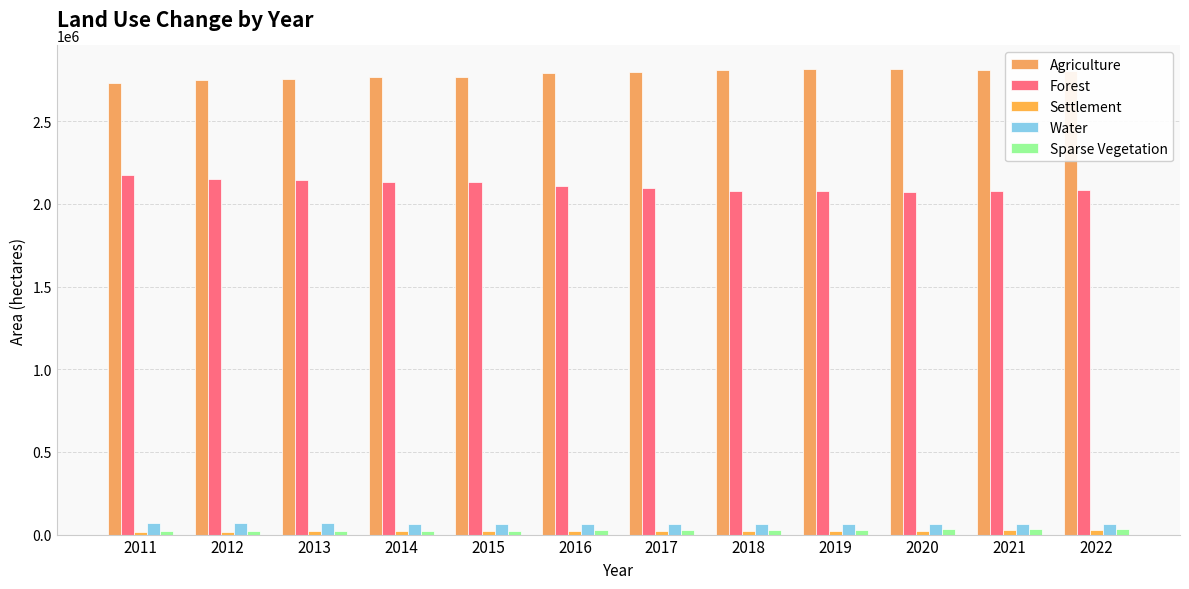

What is the spread (max minus min) of values at 2022?

2773924